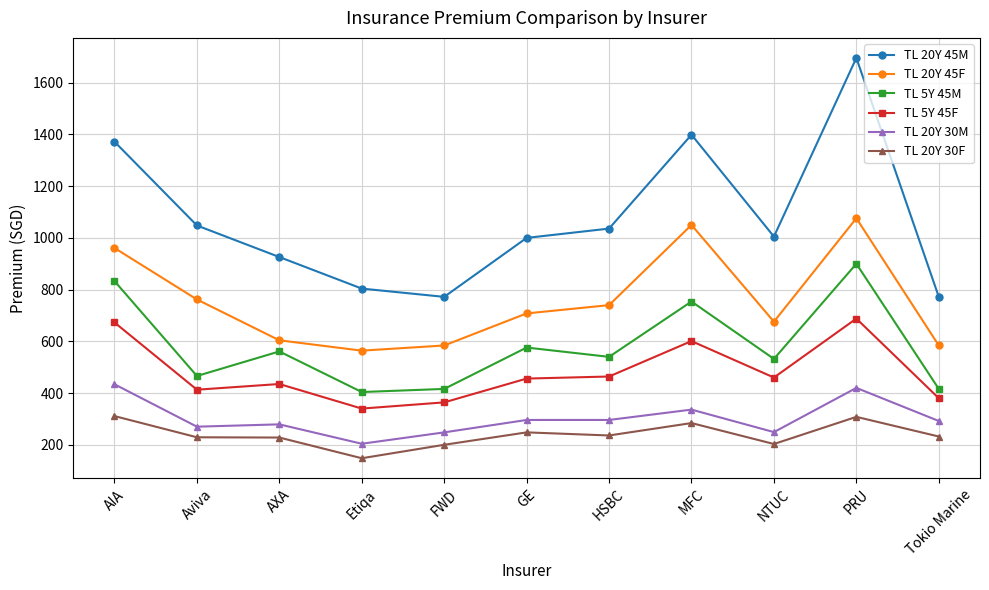

At how many categories does at least one series exceed 519?

11